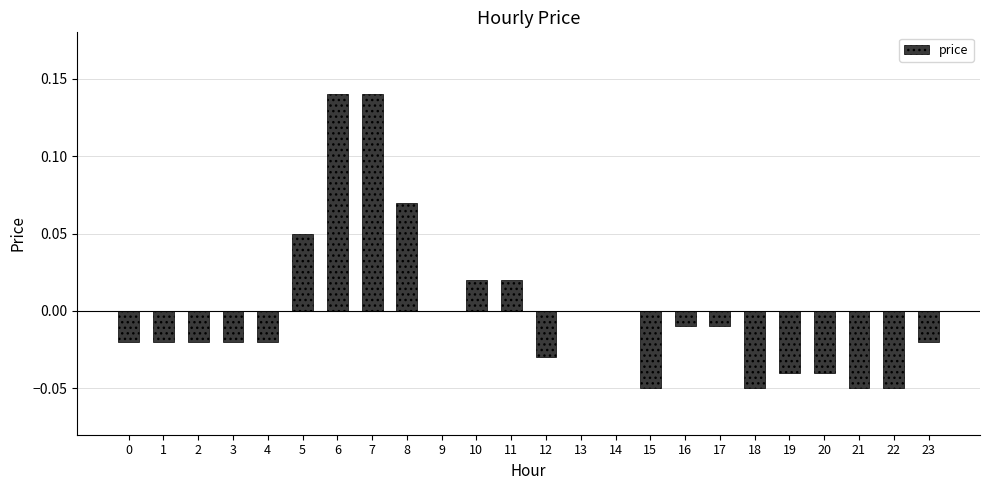

Is it true that the value at 16 is -0.0?

True